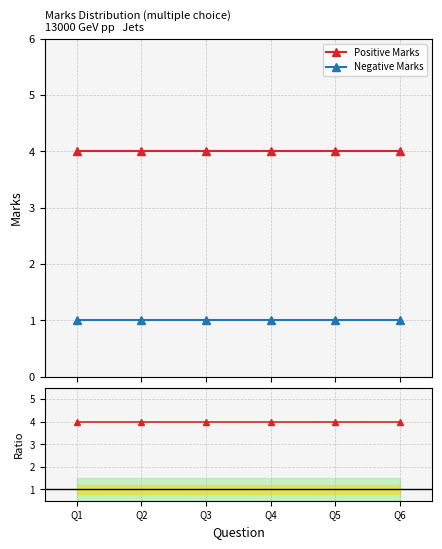

True or false: Ratio to Negative and Negative Marks cross at least once.

False